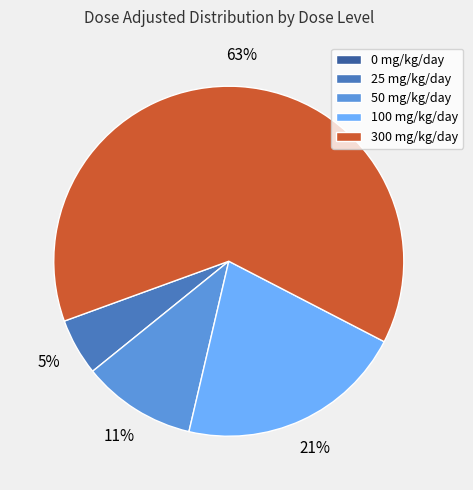

To the nearest percent, what is the average slice percentage?

20%